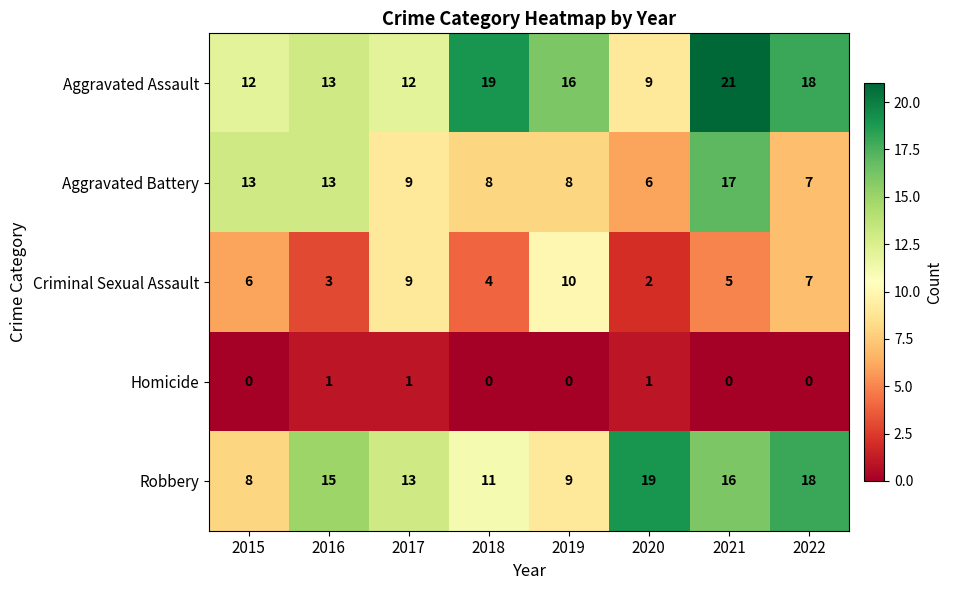

What is the spread (max minus min) of values at 2020?

18